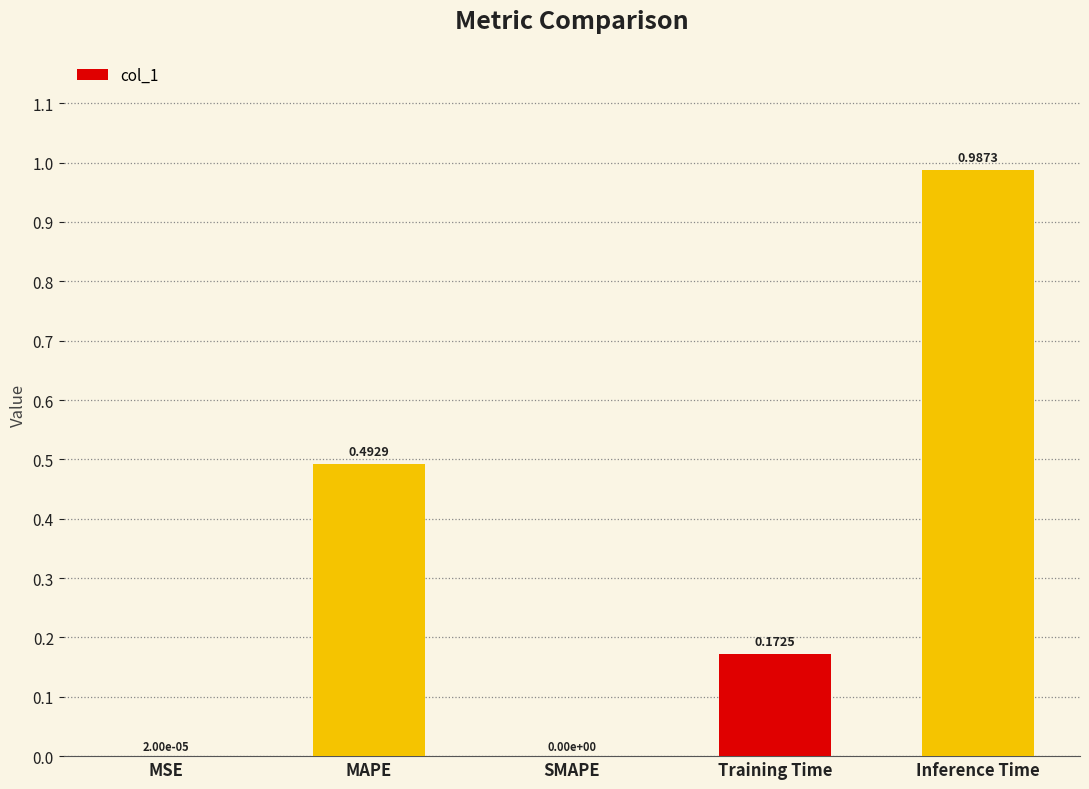

Which category has the highest value across all series?

Inference Time